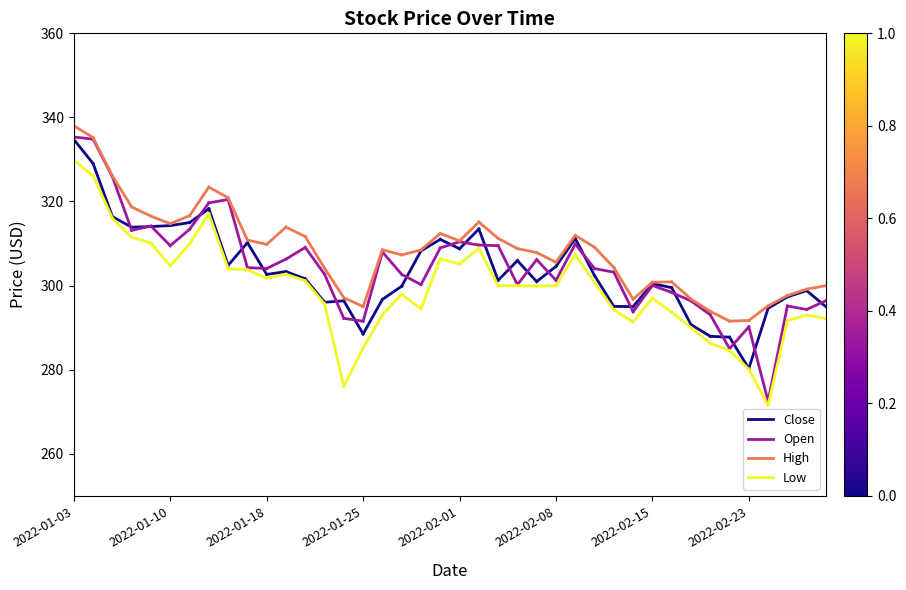

Which category has the highest value across all series?

2022-01-03